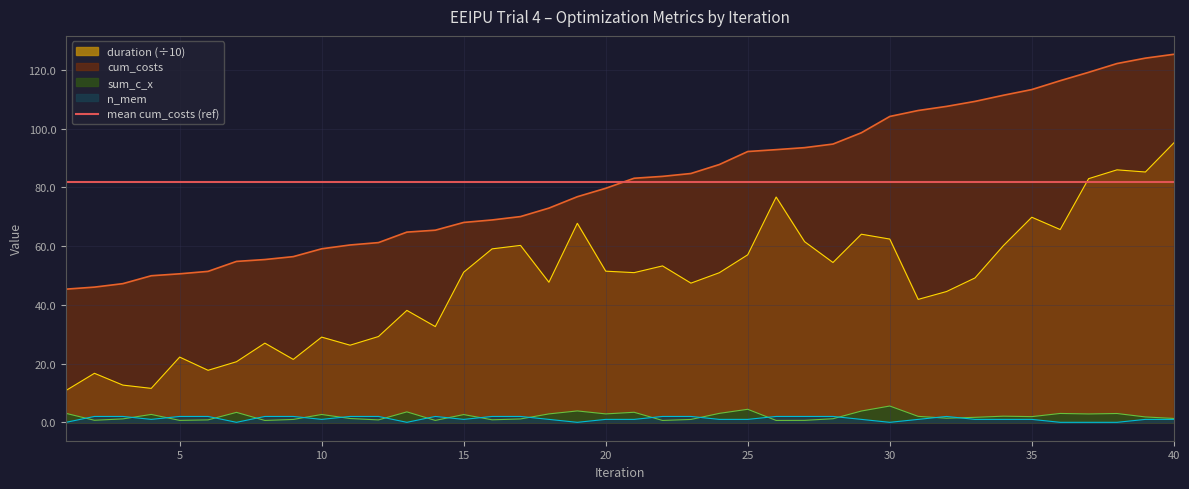

Which series has the largest total across all categories?

cum_costs